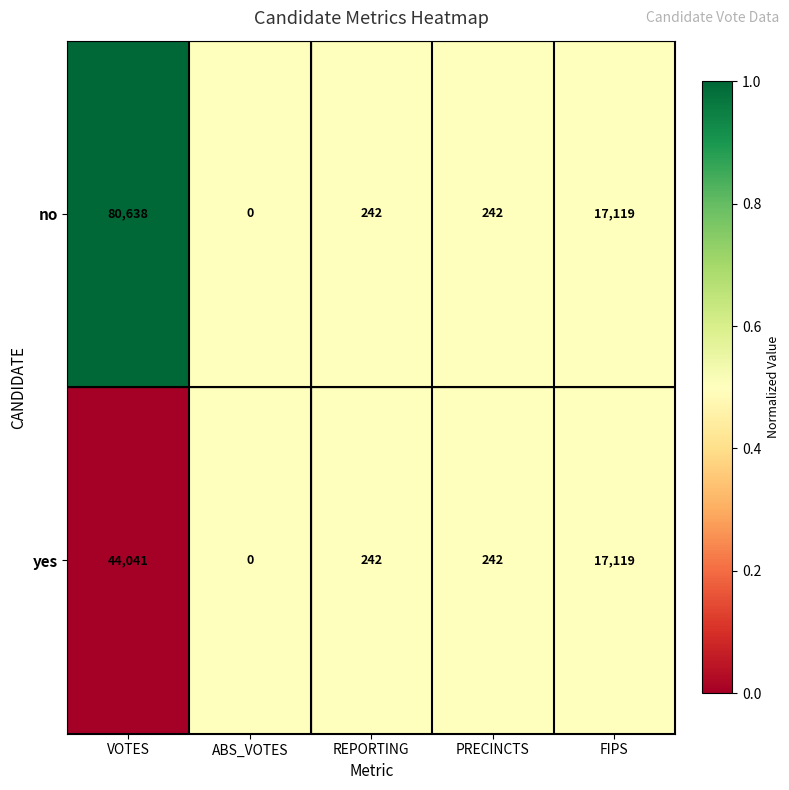

The yes series shows 0 at ABS_VOTES. True or false?

True